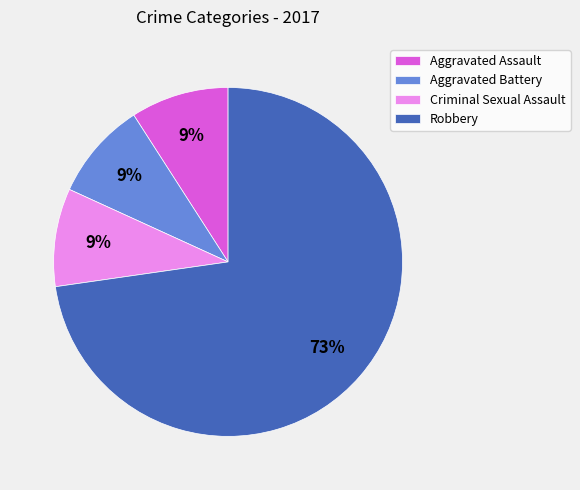

True or false: Aggravated Battery accounts for 9% of the total.

True